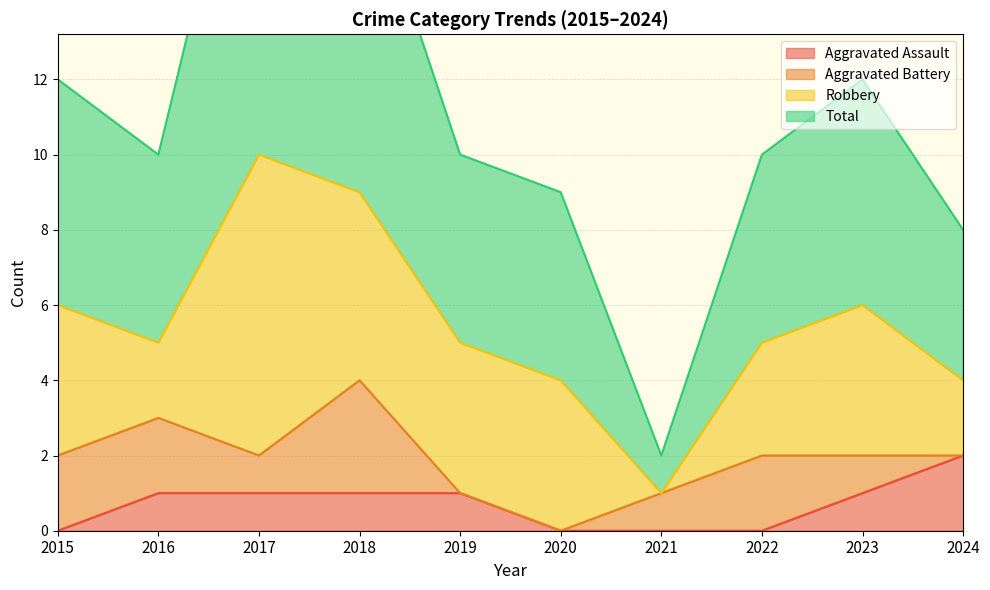

Which category has the highest value across all series?

2017